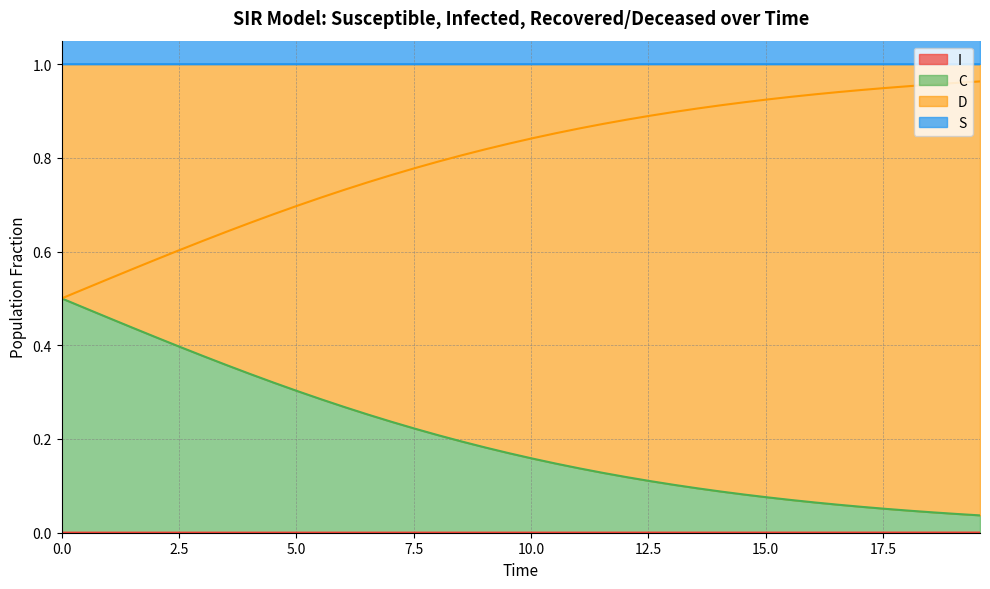

At which category does the chart reach its minimum across all series?

5.0